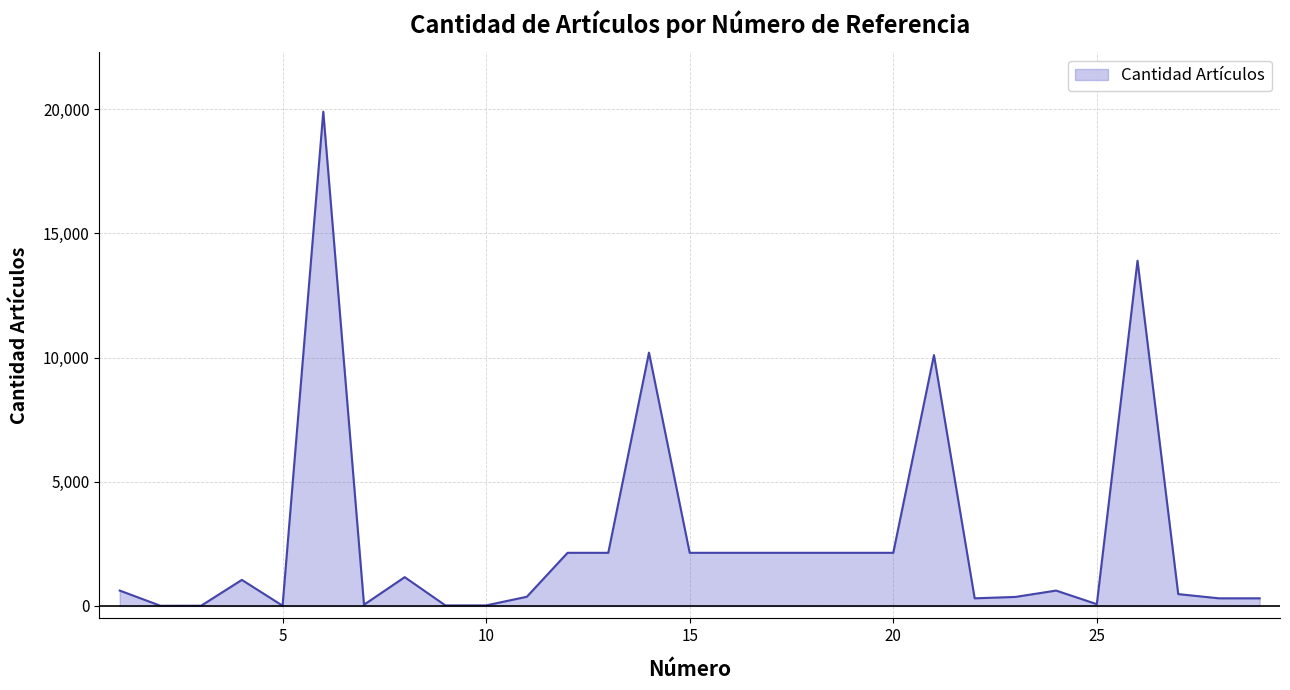

True or false: the data has more than 0 interior local peaks.

True